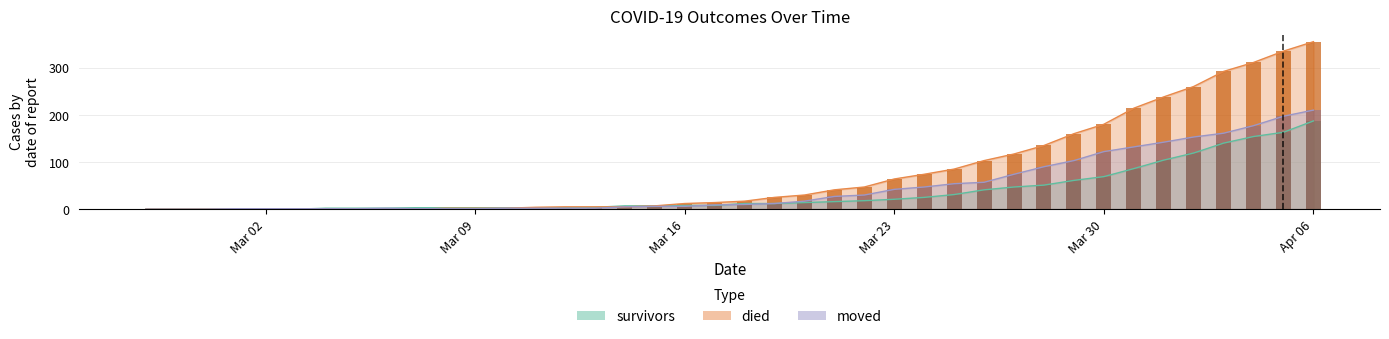

The survivors series shows 21 at Mar 23. True or false?

True